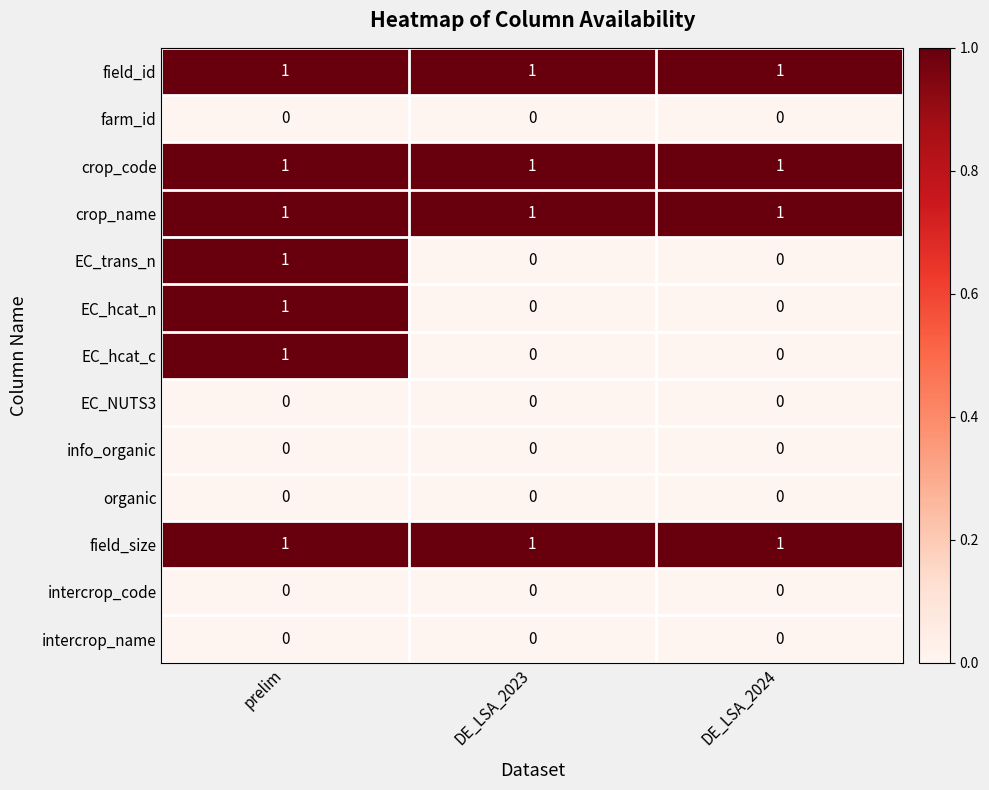

At how many categories does at least one series exceed 0?

3